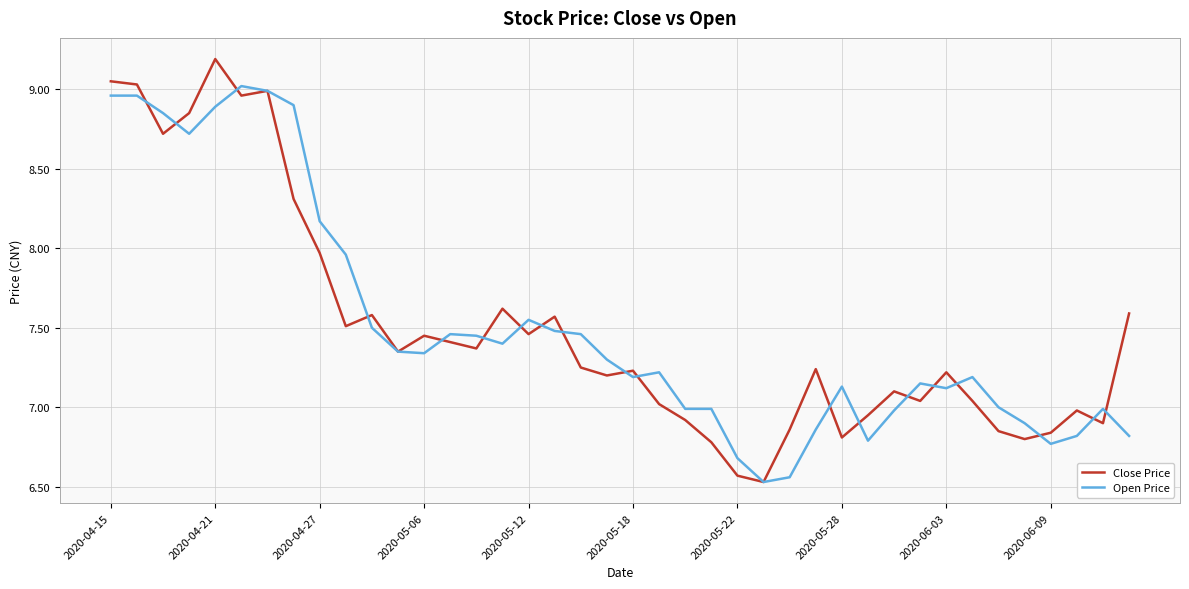

What is the maximum value for Close Price?

9.2